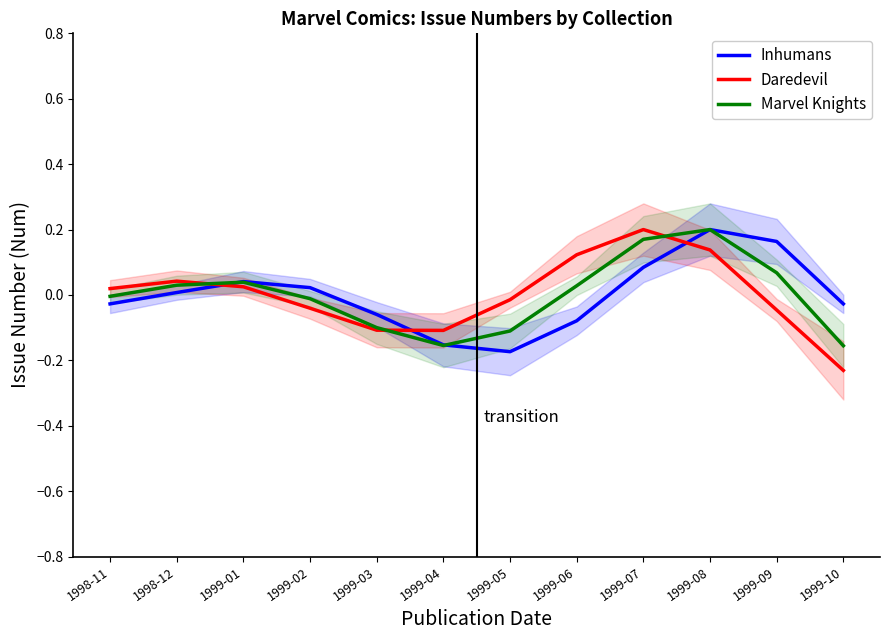

Reading right to left, transcribe all the data shown in this chart.

Inhumans: 1999-10=-0.0	1999-09=0.2	1999-08=0.2	1999-07=0.1	1999-06=-0.1	1999-05=-0.2	1999-04=-0.2	1999-03=-0.1	1999-02=0.0	1999-01=0.0	1998-12=0.0	1998-11=-0.0
Daredevil: 1999-10=-0.2	1999-09=-0.0	1999-08=0.1	1999-07=0.2	1999-06=0.1	1999-05=-0.0	1999-04=-0.1	1999-03=-0.1	1999-02=-0.0	1999-01=0.0	1998-12=0.0	1998-11=0.0
Marvel Knights: 1999-10=-0.2	1999-09=0.1	1999-08=0.2	1999-07=0.2	1999-06=0.0	1999-05=-0.1	1999-04=-0.2	1999-03=-0.1	1999-02=-0.0	1999-01=0.0	1998-12=0.0	1998-11=-0.0